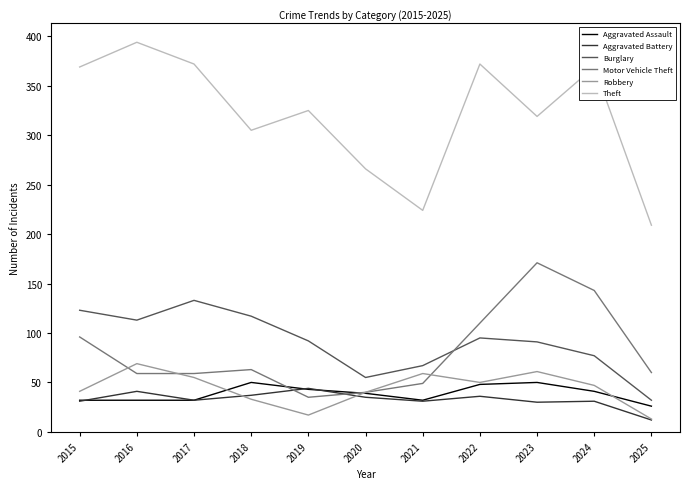

What are all the series names shown in the legend?

Aggravated Assault, Aggravated Battery, Burglary, Motor Vehicle Theft, Robbery, Theft